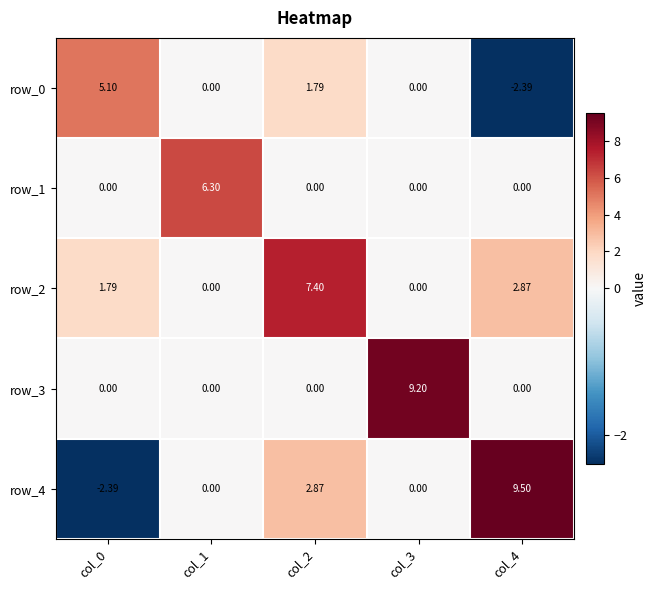

Which has a higher value, col_4 or col_2?

col_2